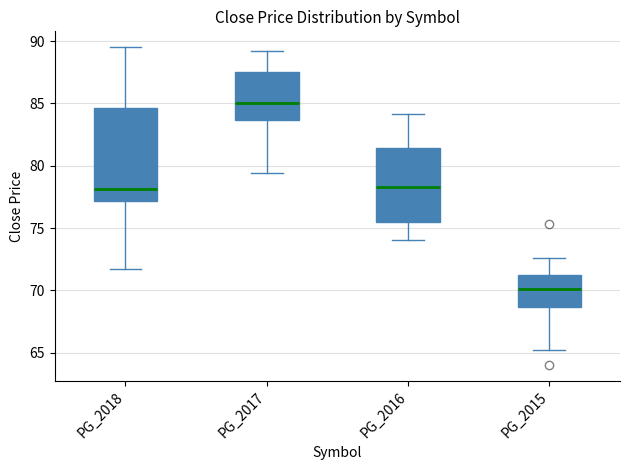

Which box has the lowest median line?

PG_2015